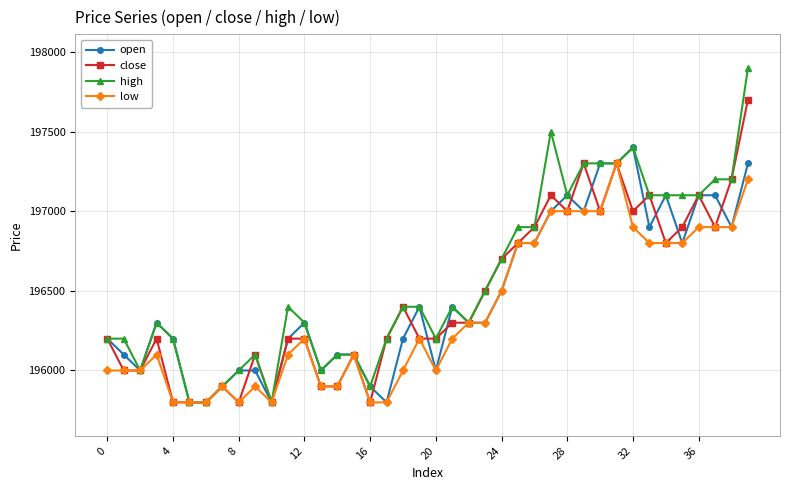

What is the value of the low point at the 11th from the left?

195800